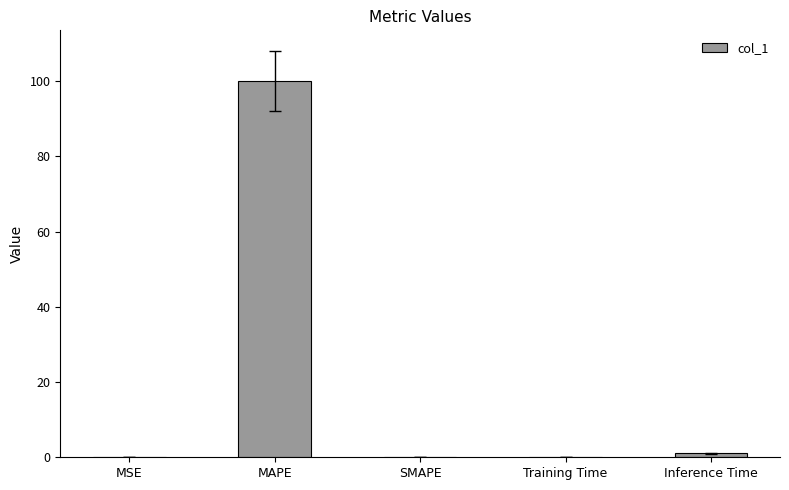

What is the greatest value displayed?

100.1